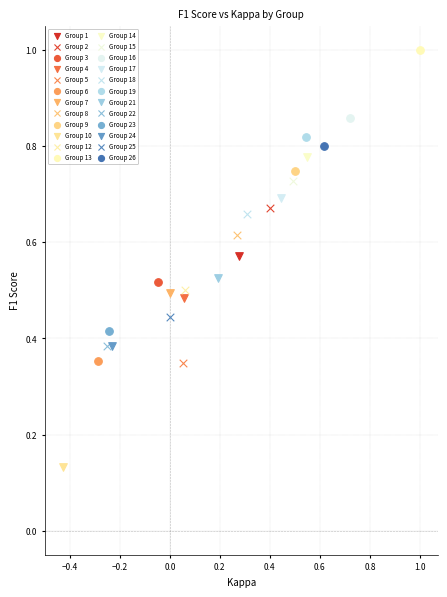

What are all the series names shown in the legend?

Group 1, Group 2, Group 3, Group 4, Group 5, Group 6, Group 7, Group 8, Group 9, Group 10, Group 12, Group 13, Group 14, Group 15, Group 16, Group 17, Group 18, Group 19, Group 21, Group 22, Group 23, Group 24, Group 25, Group 26